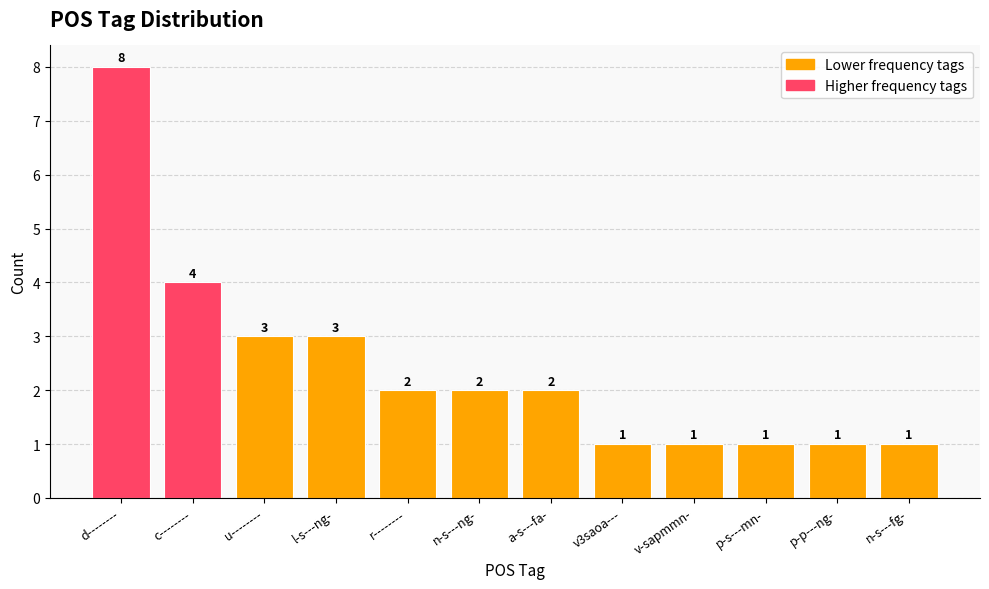

The chart shows a value of 4 at c--------. True or false?

True